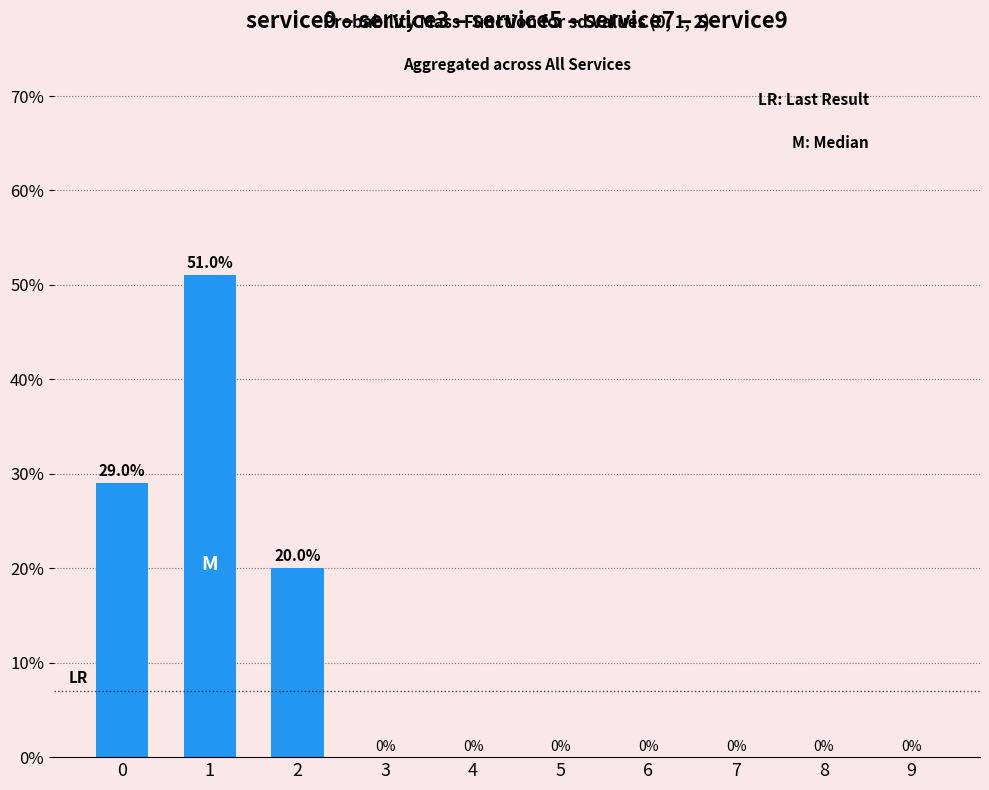

Are the bars horizontal?

No